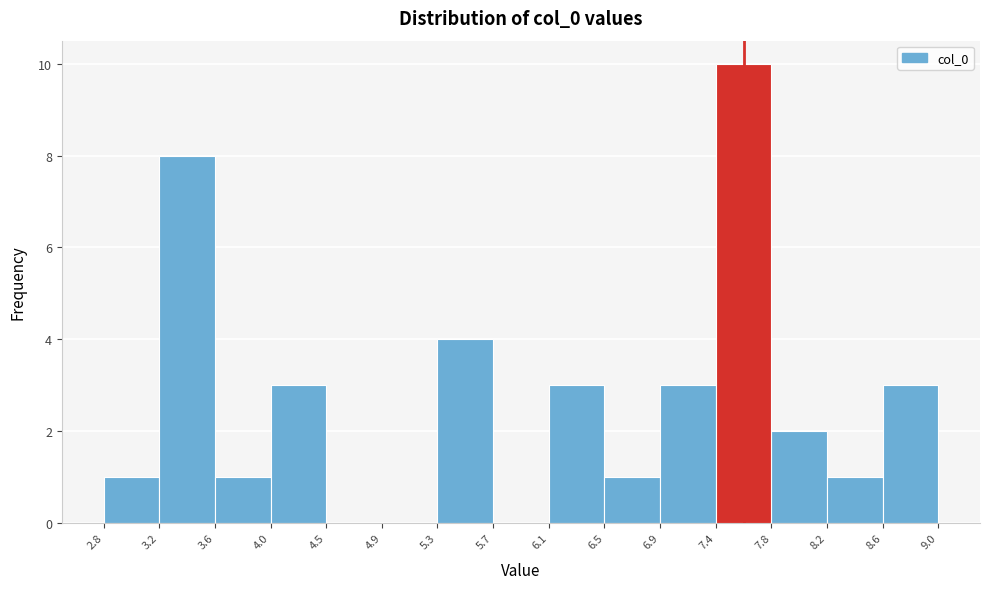

Reading left to right, list every bar in this chart as the range it spans on the x-axis followed by its height. The values are not printed on the chart, so give them approximately, as read against the axis.

2.8 to 3.2: 1
3.2 to 3.6: 8
3.6 to 4.0: 1
4.0 to 4.5: 3
4.5 to 4.9: 0
4.9 to 5.3: 0
5.3 to 5.7: 4
5.7 to 6.1: 0
6.1 to 6.5: 3
6.5 to 6.9: 1
6.9 to 7.4: 3
7.4 to 7.8: 10
7.8 to 8.2: 2
8.2 to 8.6: 1
8.6 to 9.0: 3